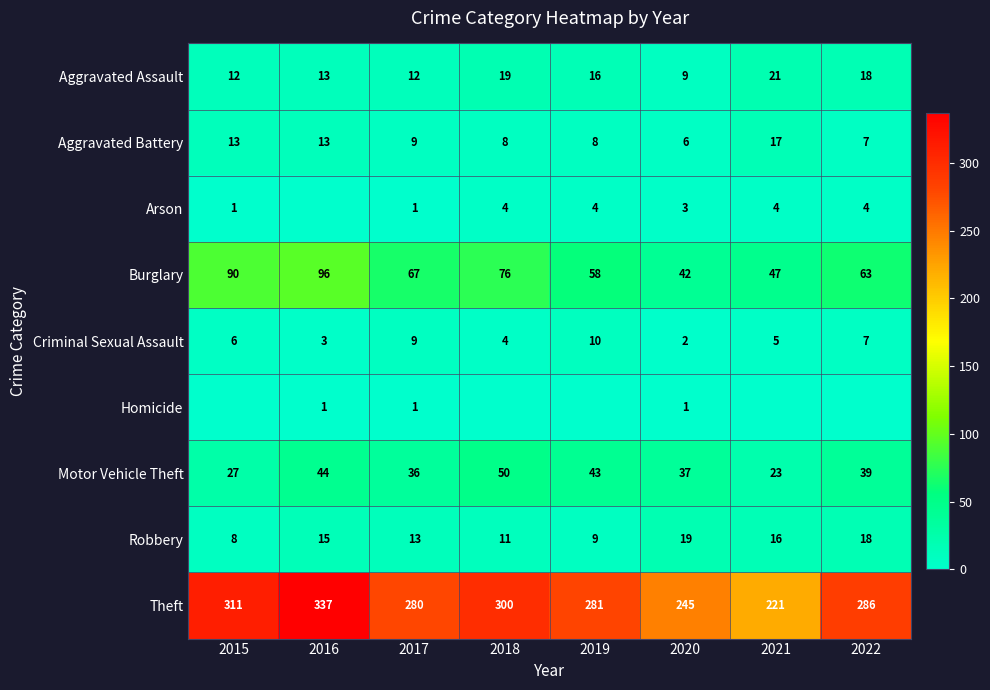

What is the difference between the Burglary values at 2021 and 2017?

20